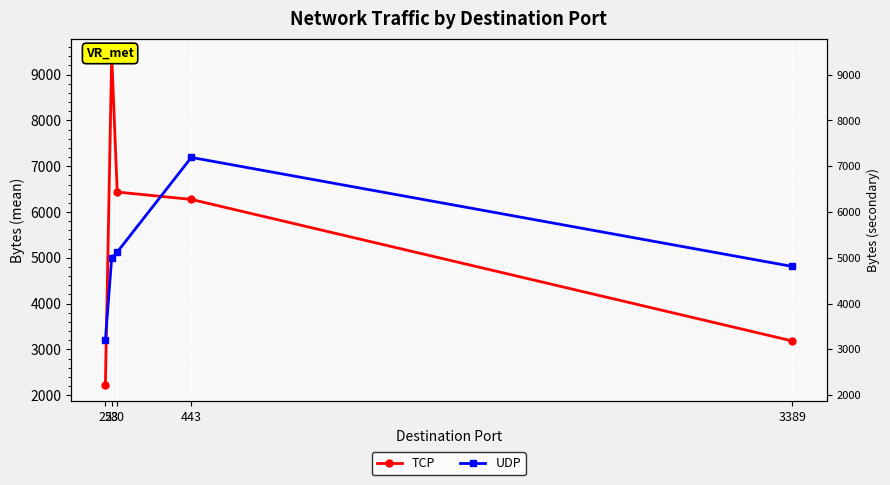

Reading right to left, transcribe all the data shown in this chart.

TCP: 3182.7	6275.1	6435.8	9422.5	2222.0
UDP: 4810.0	7192.0	5124.0	5000.1	3208.0